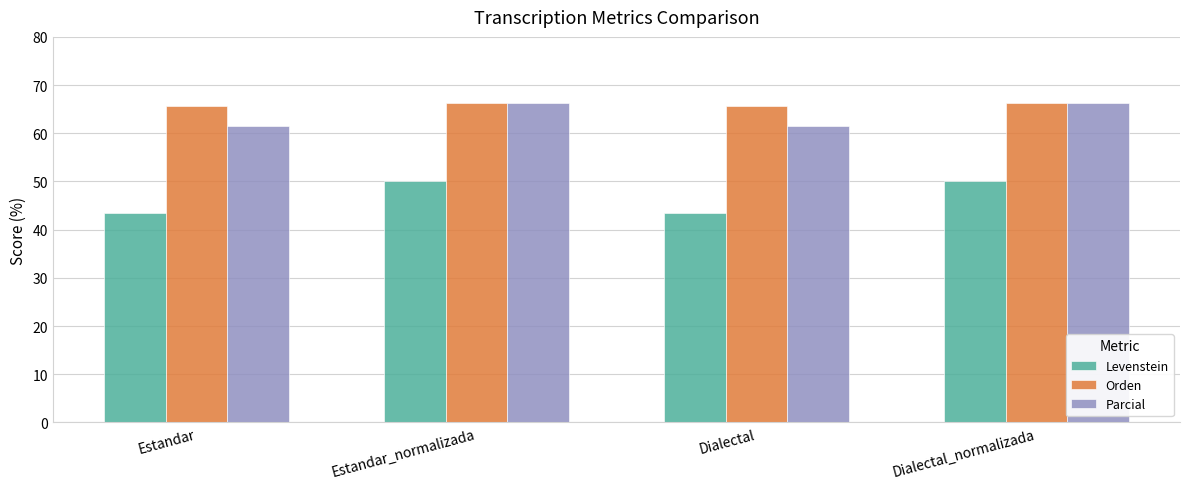

What is the value of the Levenstein bar at the 3rd from the left?

43.4